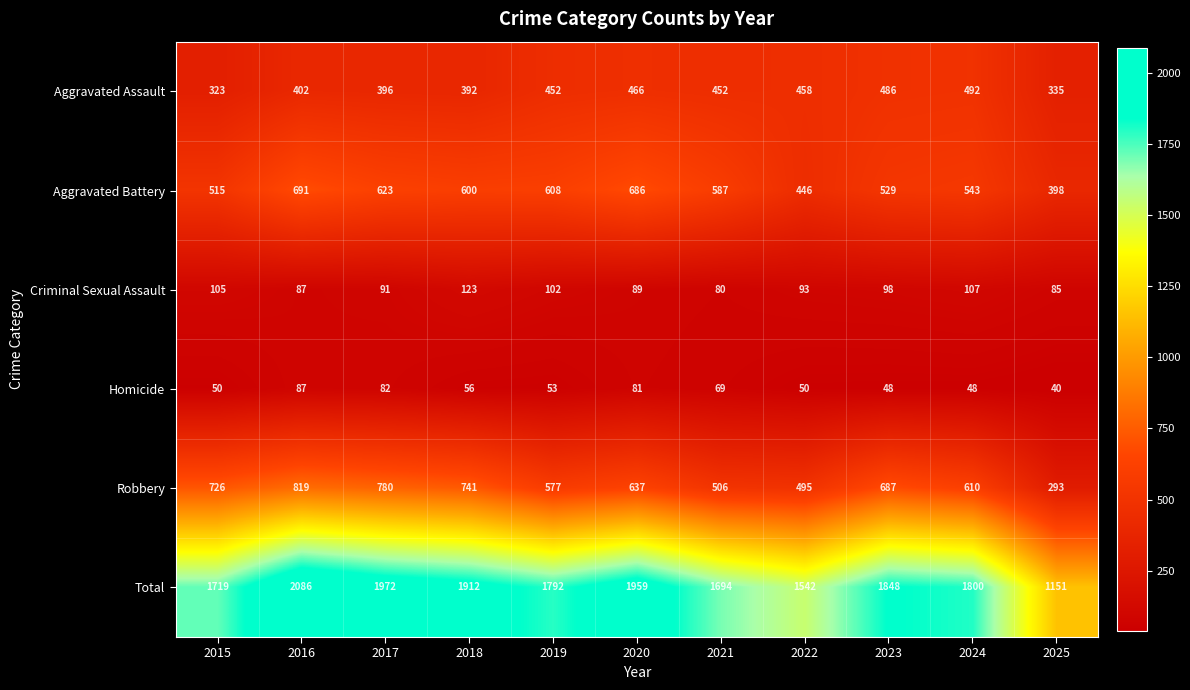

The value of Aggravated Battery at 2019 is 924. True or false?

False